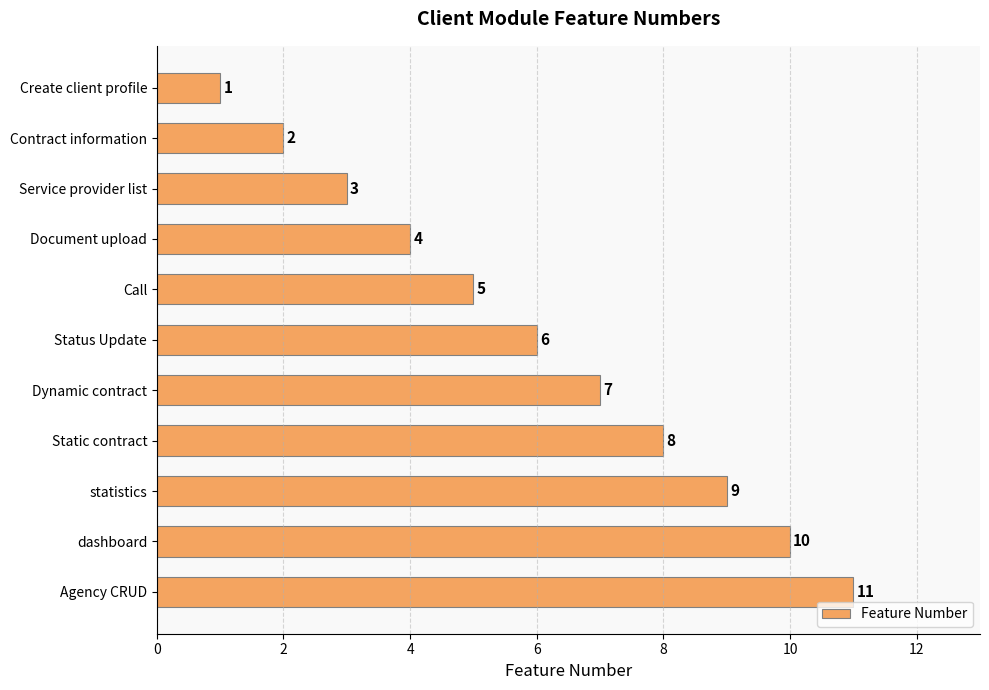

True or false: the data shows 10 at dashboard.

True